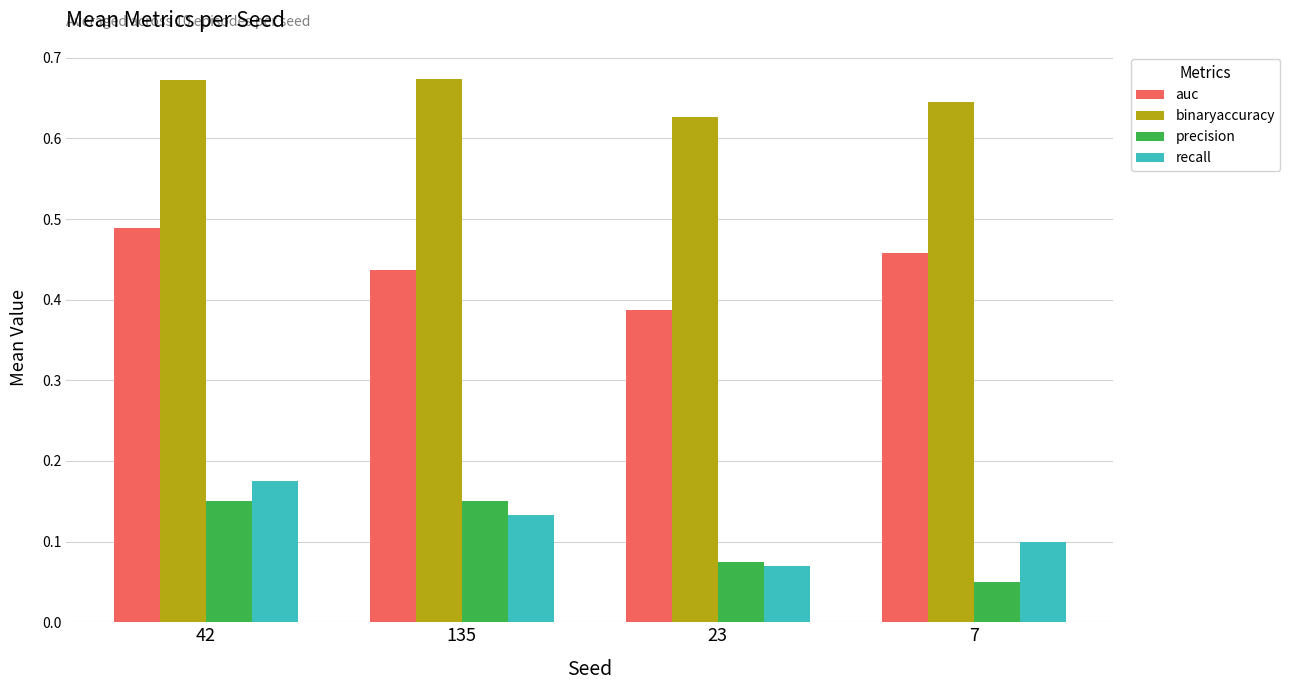

What is the label of the 3rd bar from the right?

135